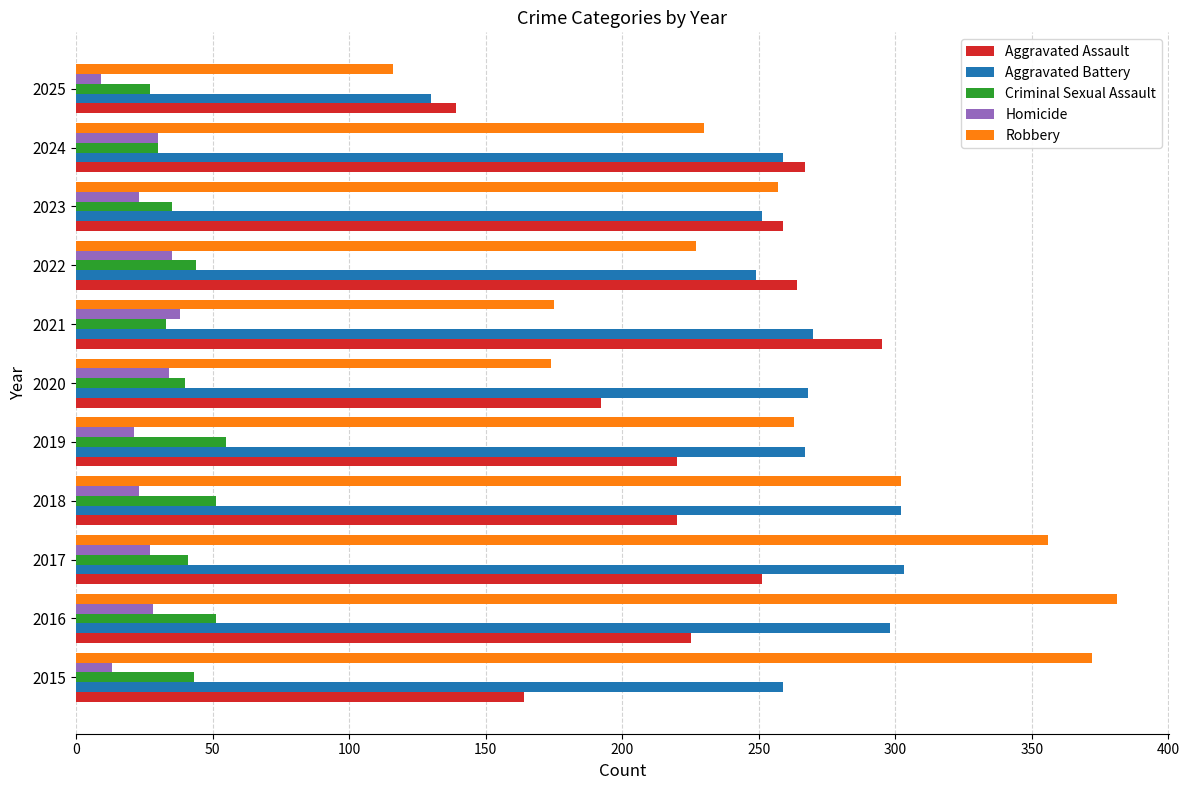

Which series changed the most between 2016 and 2021?

Robbery